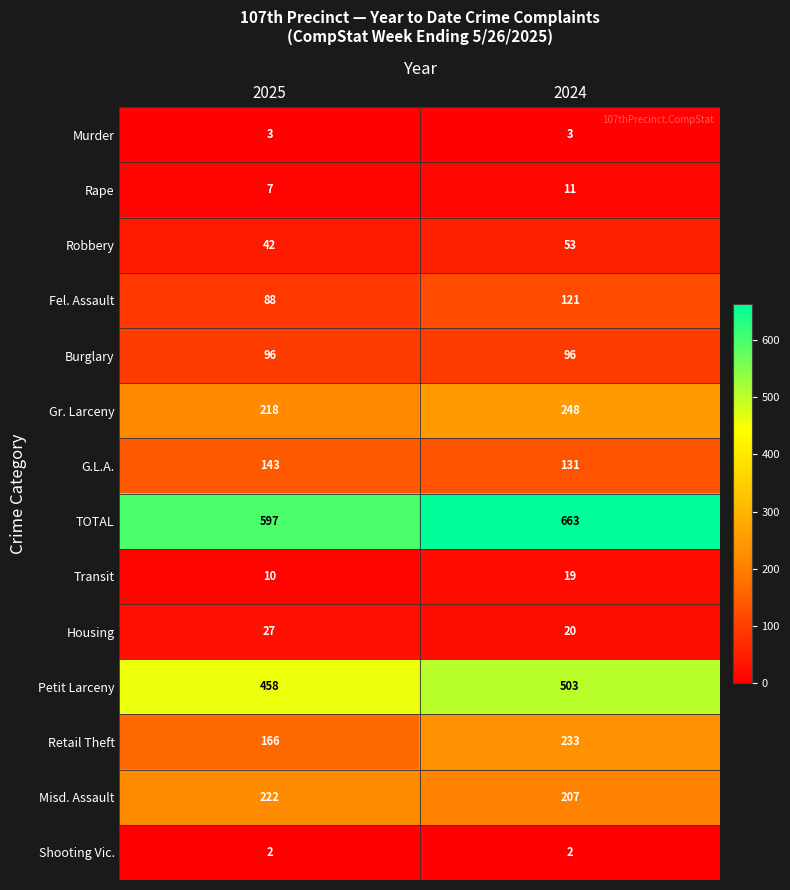

Which label corresponds to the largest value in the chart?

2024